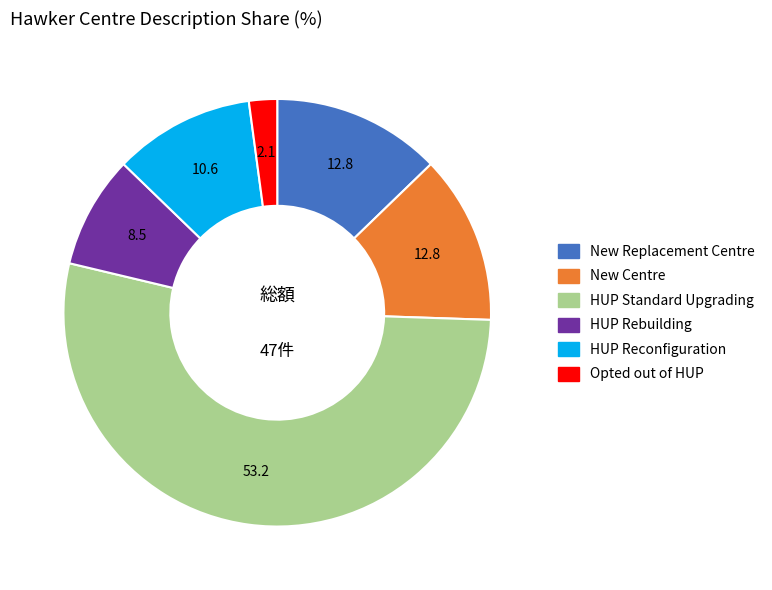

Combined, do HUP Reconfiguration and HUP Rebuilding account for over 50%?

No